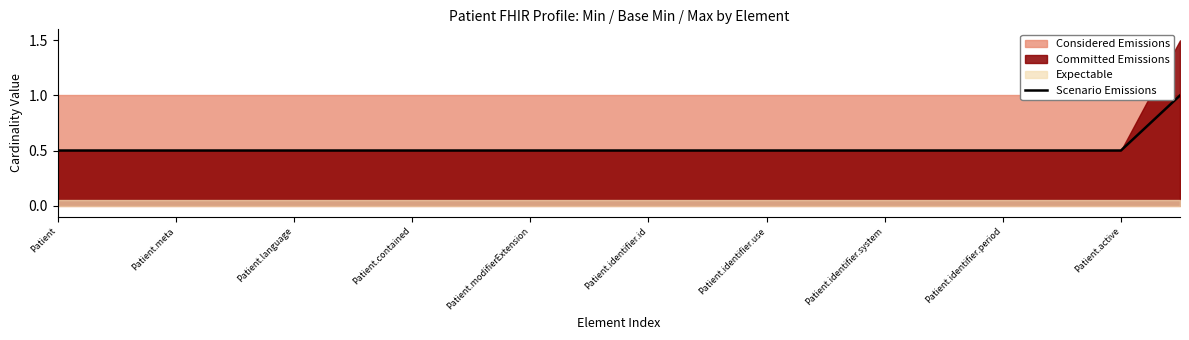

True or false: Scenario Emissions has a value of 0.5 at Patient.active.

True